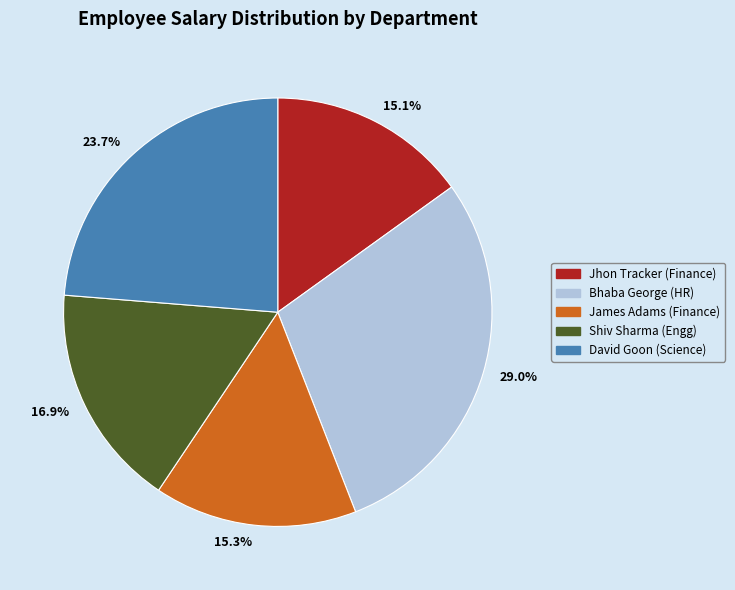

Which has a higher value, Bhaba George (HR) or David Goon (Science)?

Bhaba George (HR)